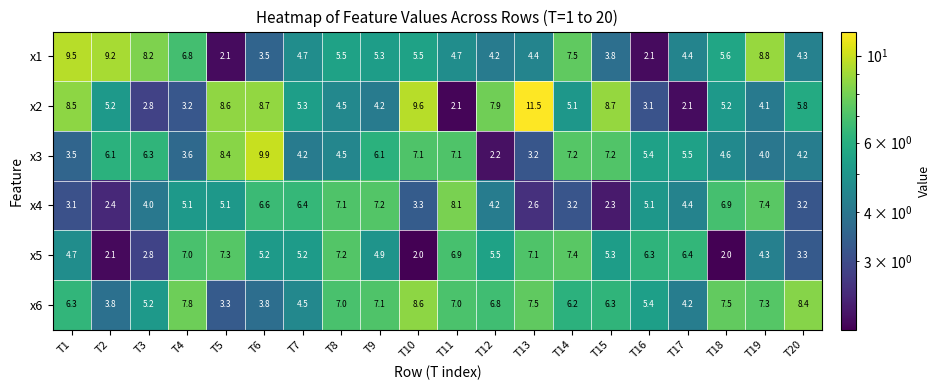

At which category is the sum across all series the highest?

T6